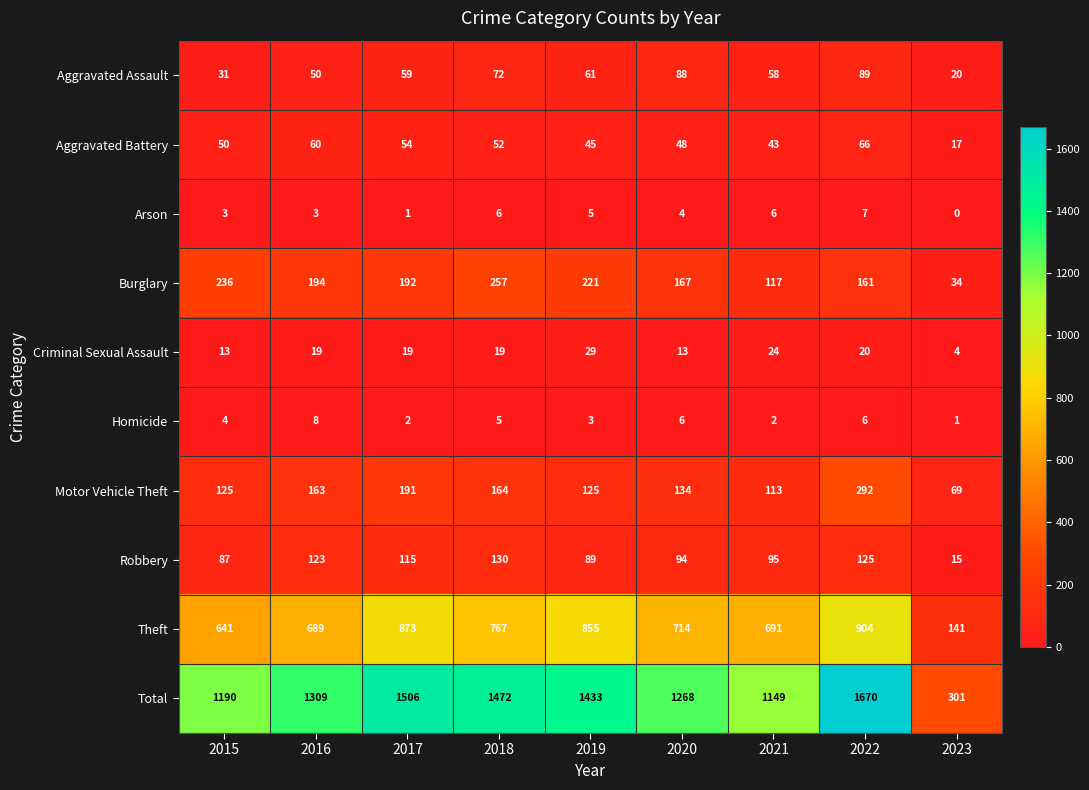

List the labels in order of Total value, smallest first.

2023, 2021, 2015, 2020, 2016, 2019, 2018, 2017, 2022